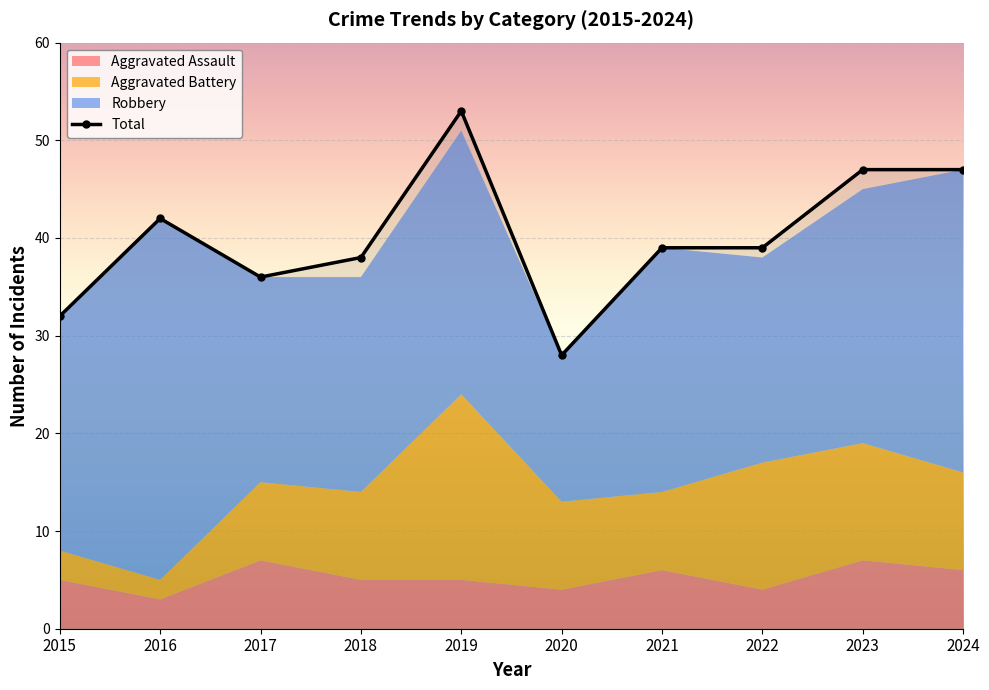

What is the minimum value for Aggravated Assault?

3